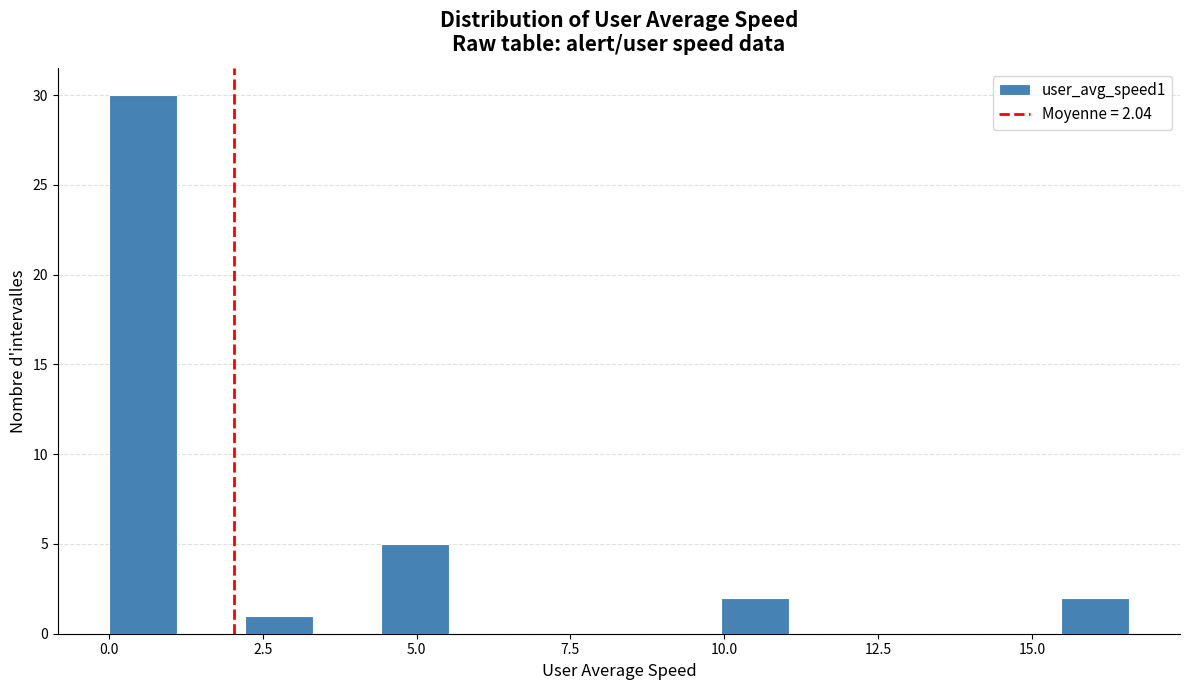

Read against the x-axis, roughly where is the centre of the tallest bar?

0.5